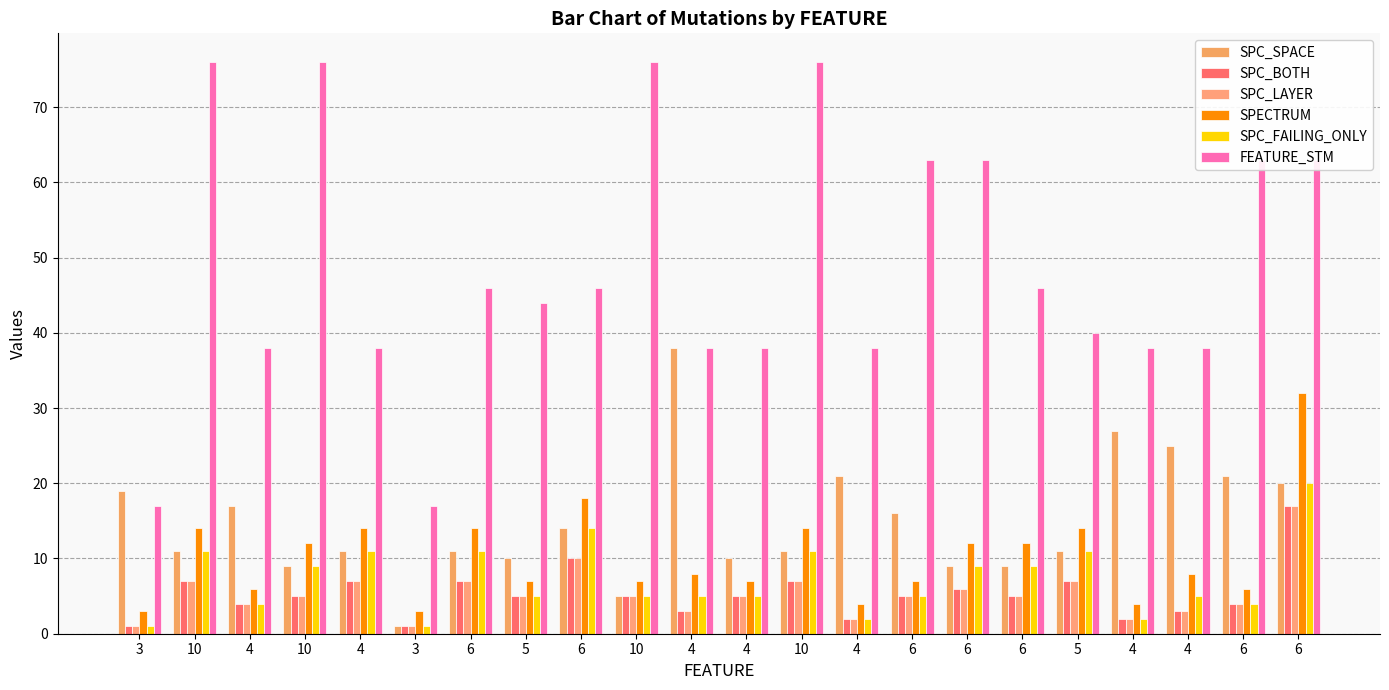

True or false: SPC_BOTH has a value of 10 at 6.

True